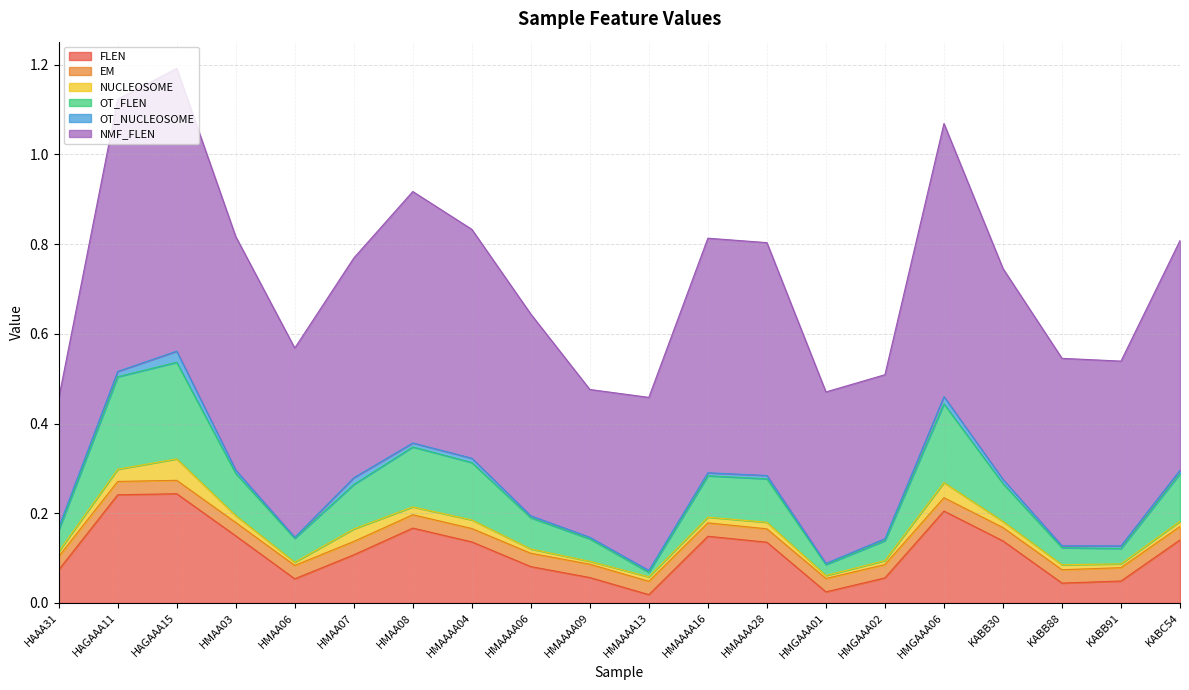

At which category does NUCLEOSOME reach its first local valley?

HMAA06